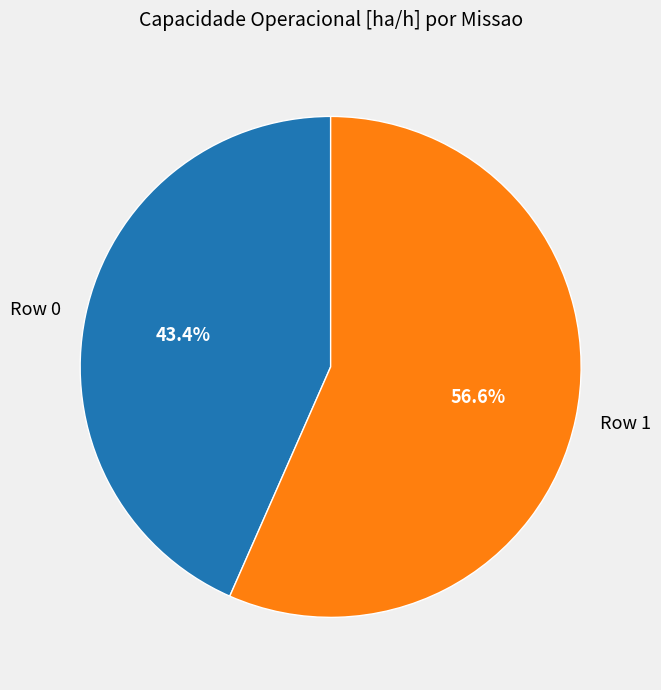

Rank the categories by value from lowest to highest.

Row 0, Row 1